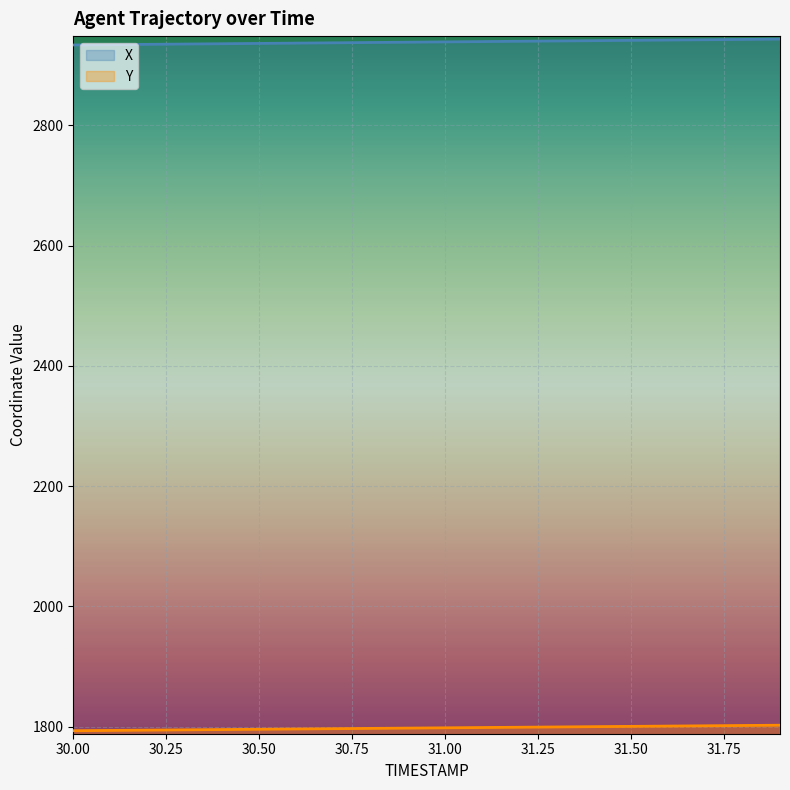

What are all the series names shown in the legend?

X, Y